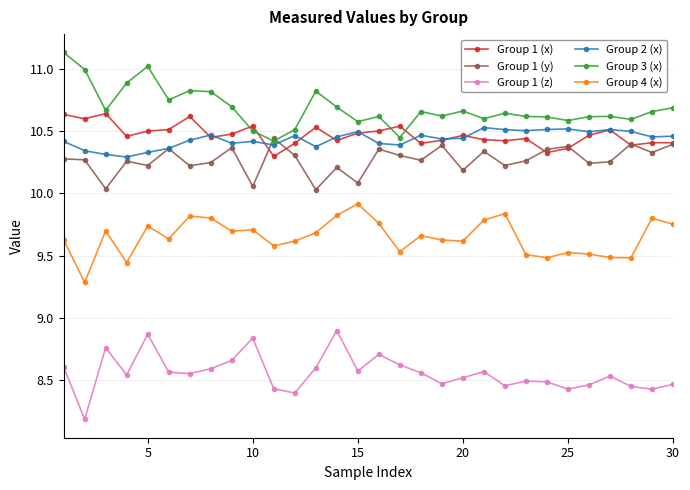

What is the maximum value shown in the chart?

11.1